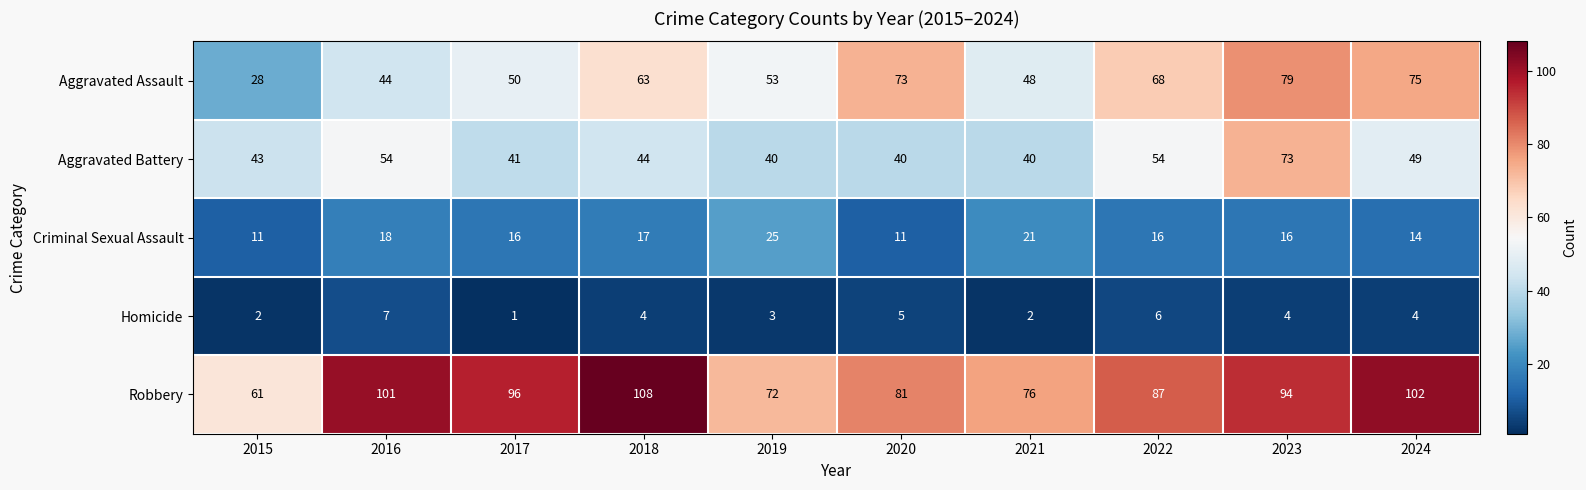

How many series are shown in this chart?

5